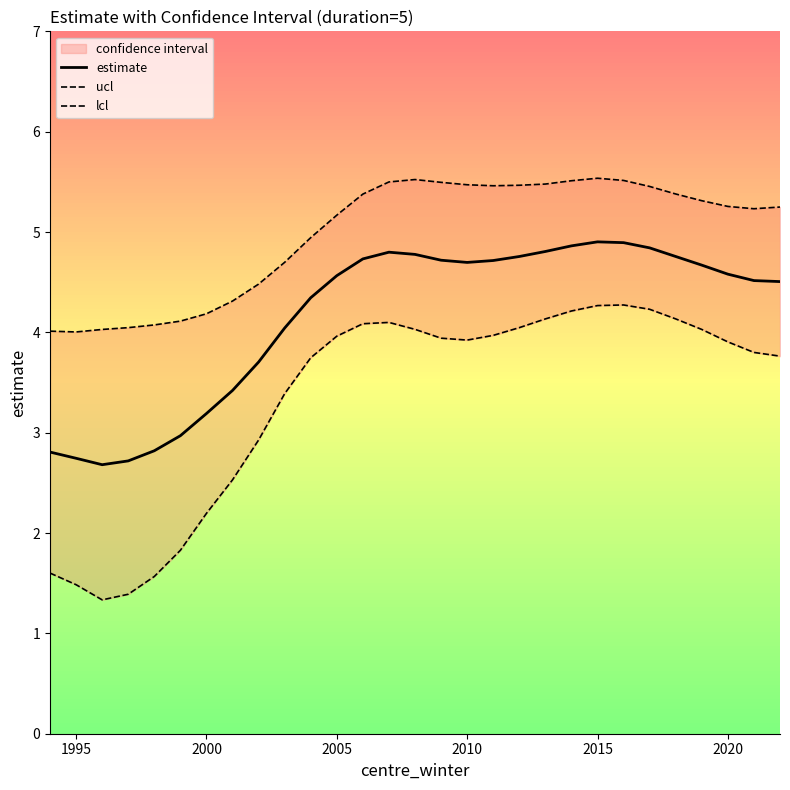

Rank the series by their average value, from lowest to highest.

lcl, estimate, ucl